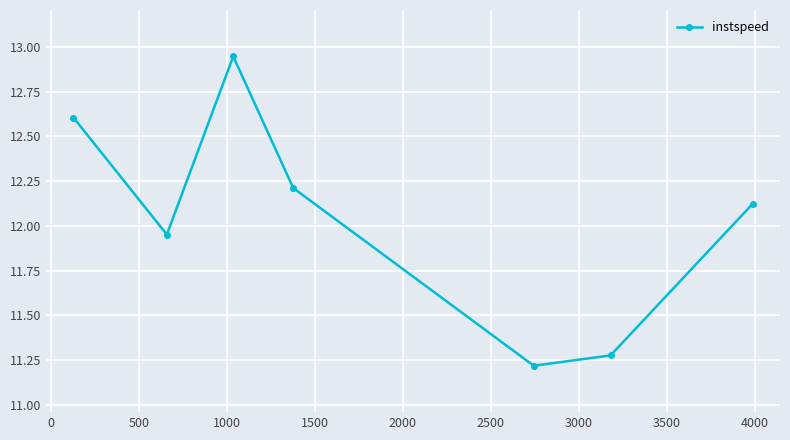

What is the value of the 5th point from the left?

11.2